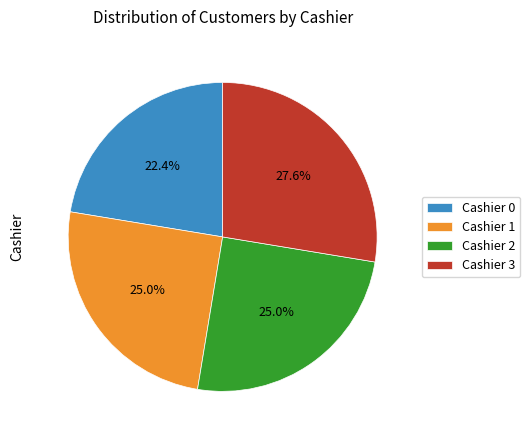

How many slices are in this pie chart?

4